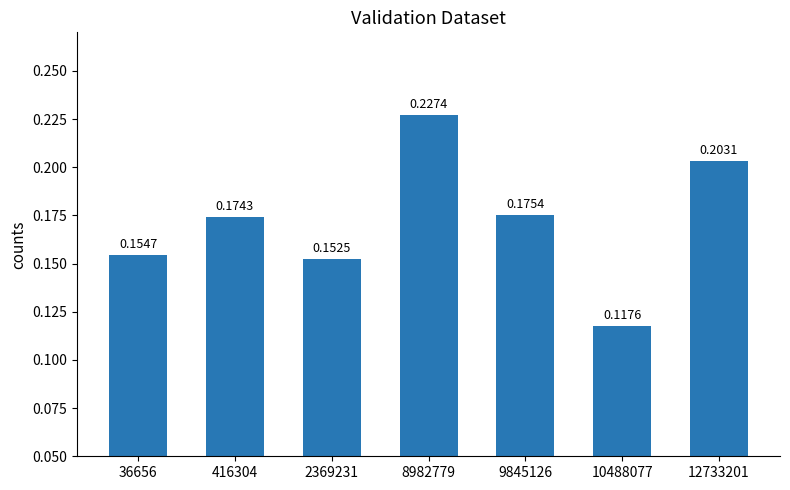

What is the change in value from 416304 to 8982779?

+0.1